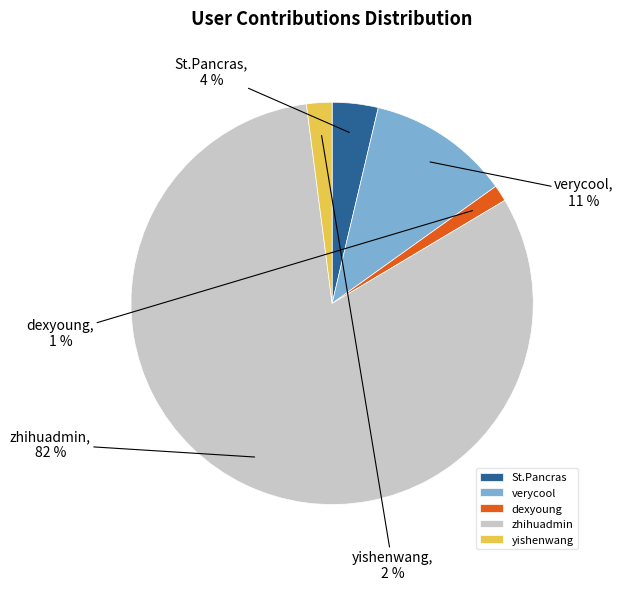

To the nearest percent, what is the combined percentage of verycool and zhihuadmin?

93%